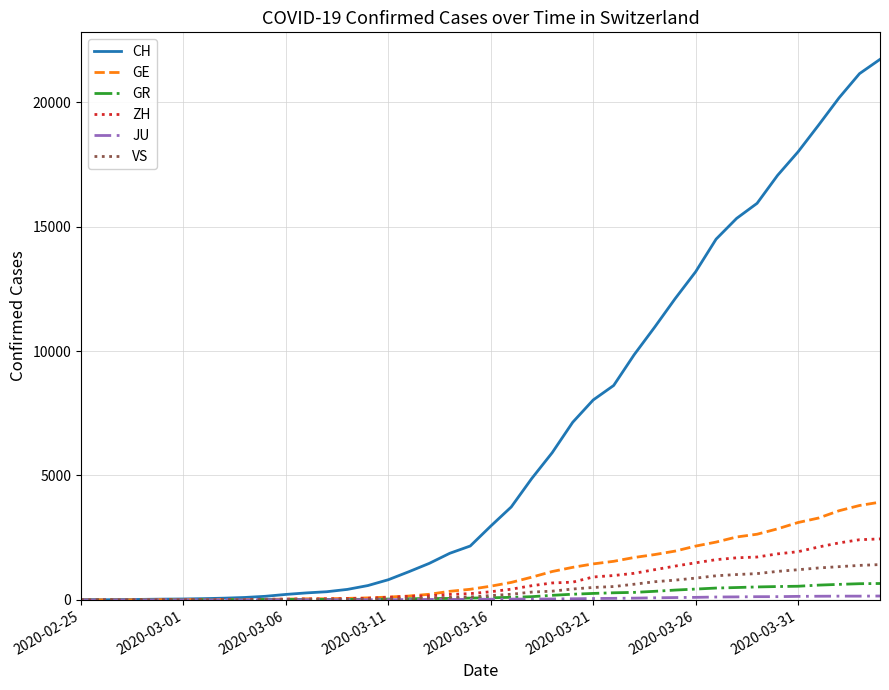

Which series has the largest total across all categories?

CH